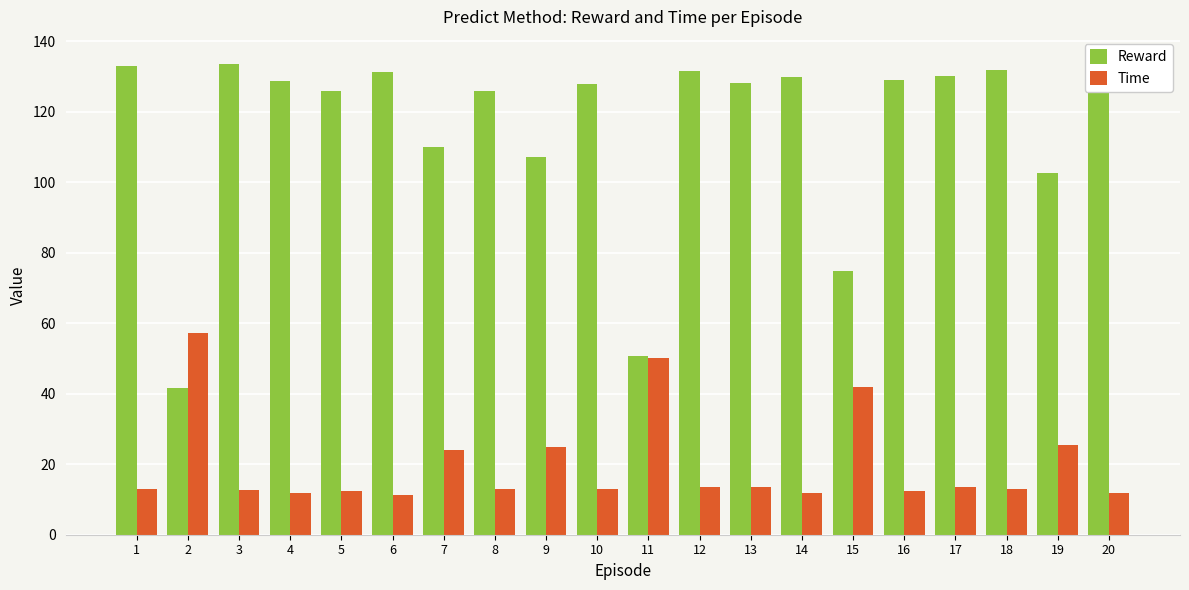

Which label corresponds to the smallest value in the chart?

6